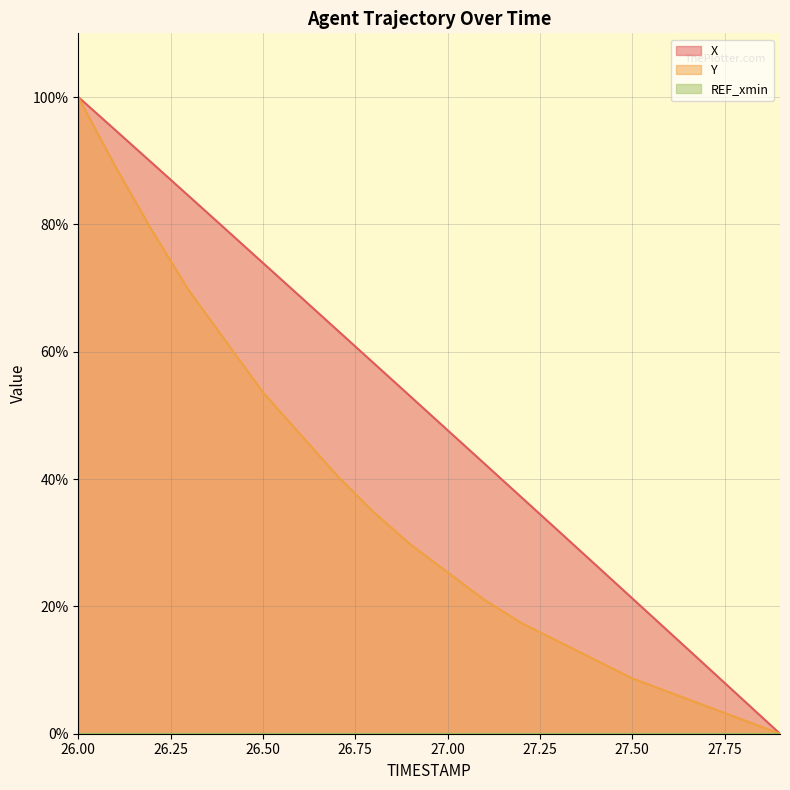

Reading right to left, list all the values displayed in this chart.

X: 0.0	5.3	10.6	16.0	21.3	26.6	31.8	37.1	42.4	47.7	52.9	58.2	63.4	68.7	73.9	79.2	84.4	89.6	94.8	100.0
Y: 0.0	2.2	4.3	6.5	8.7	11.6	14.5	17.4	21.0	25.4	29.7	34.8	40.6	47.1	53.6	61.6	69.6	79.0	89.1	100.0